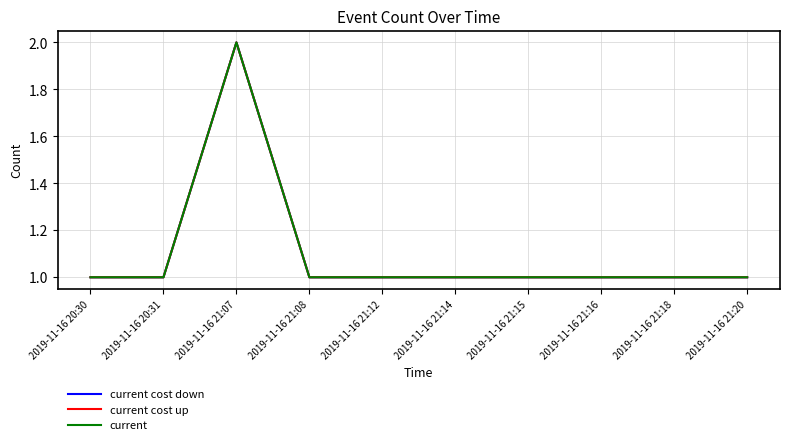

Which series has the widest spread of values?

current cost down